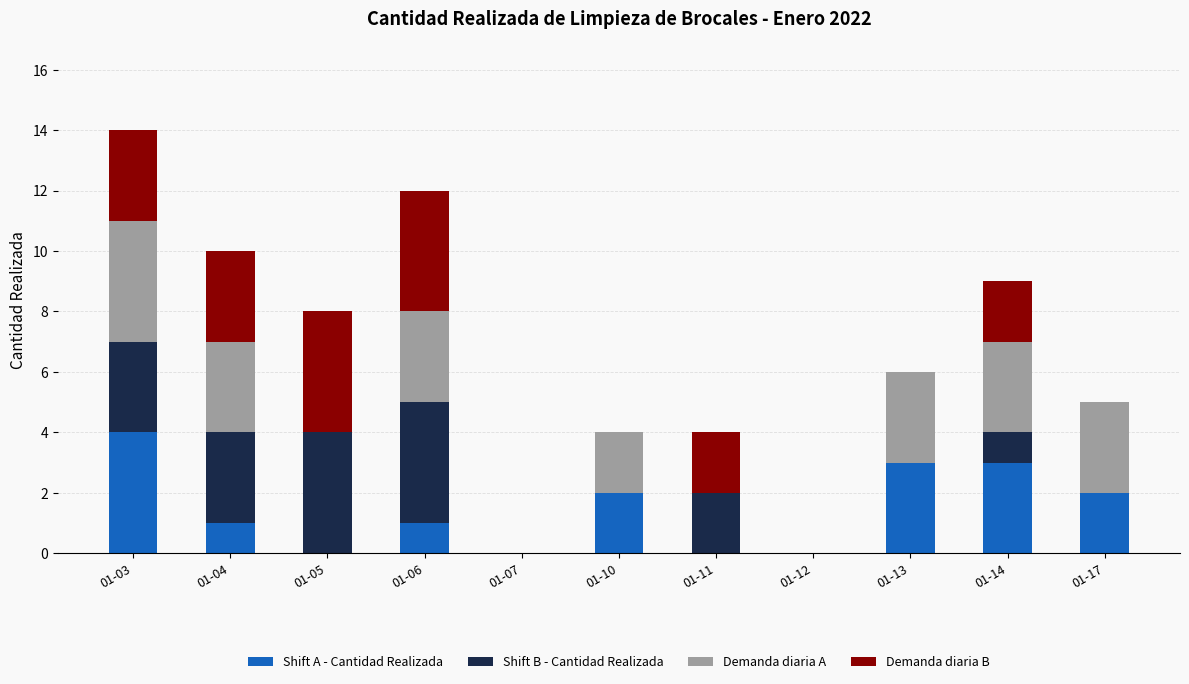

What is the sum of all Shift A - Cantidad Realizada values?

16